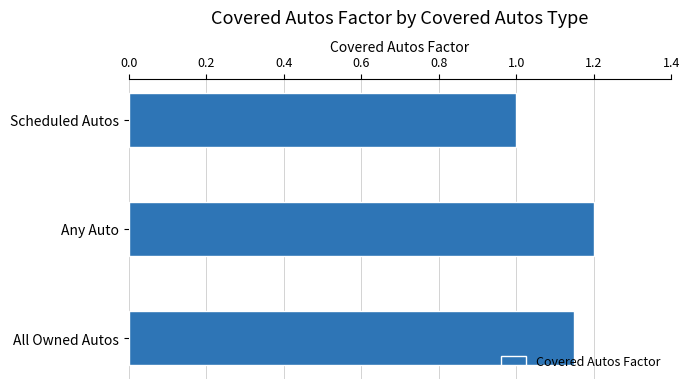

How many categories are shown in the chart?

3